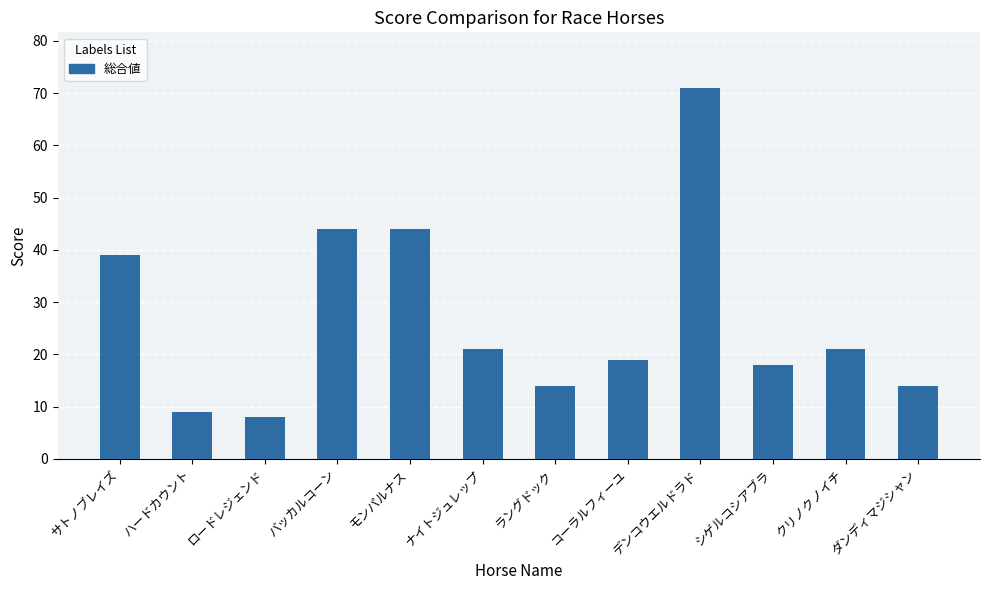

How many data points are less than 21?

6